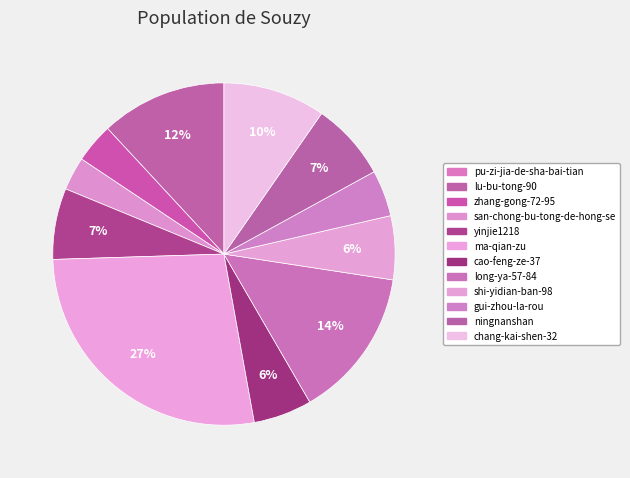

True or false: ma-qian-zu accounts for 27% of the total.

True